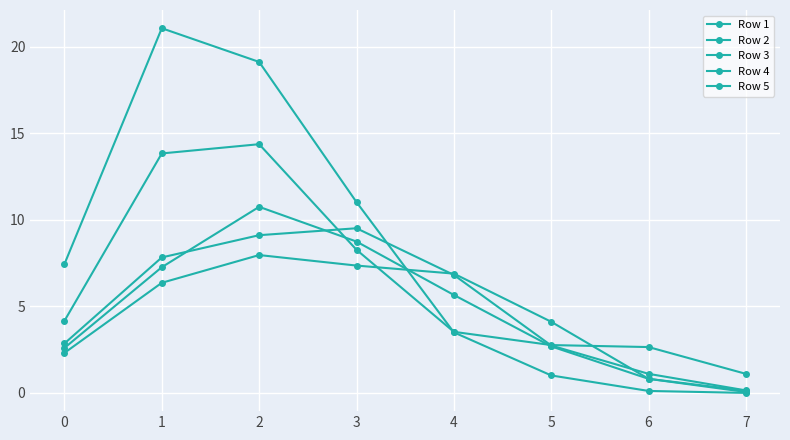

How many interior local peaks does the Row 3 series have?

1